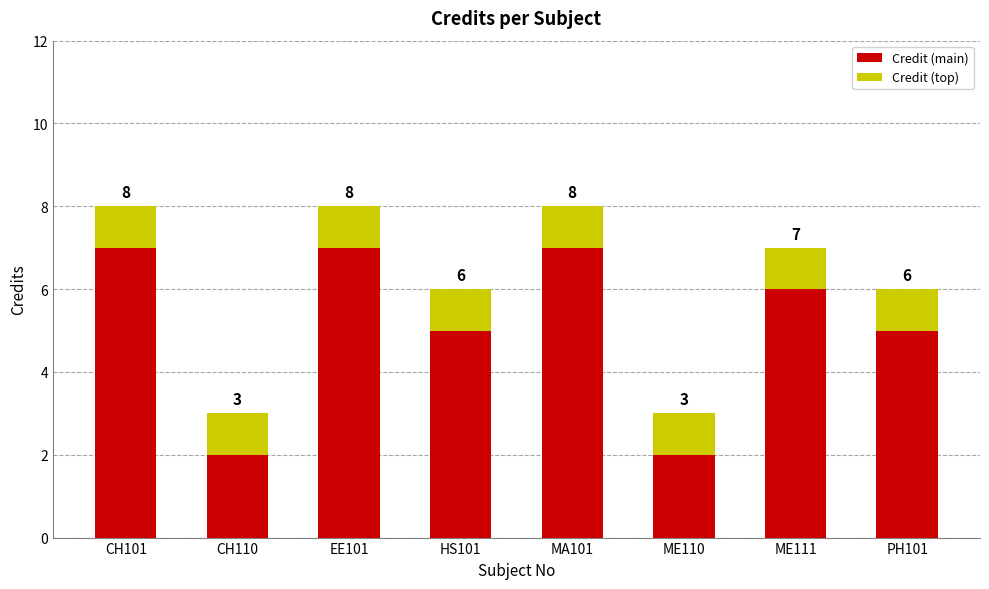

Does the chart contain any negative values?

No